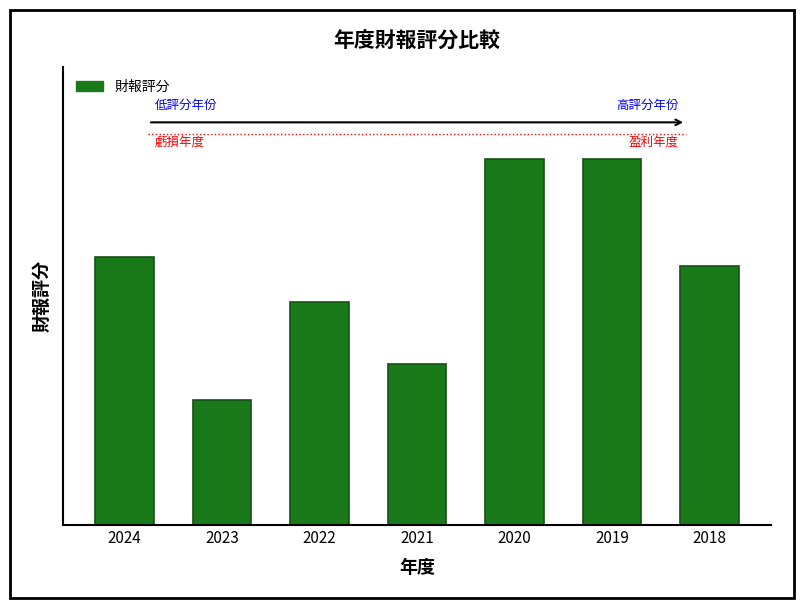

Does the chart contain any negative values?

No